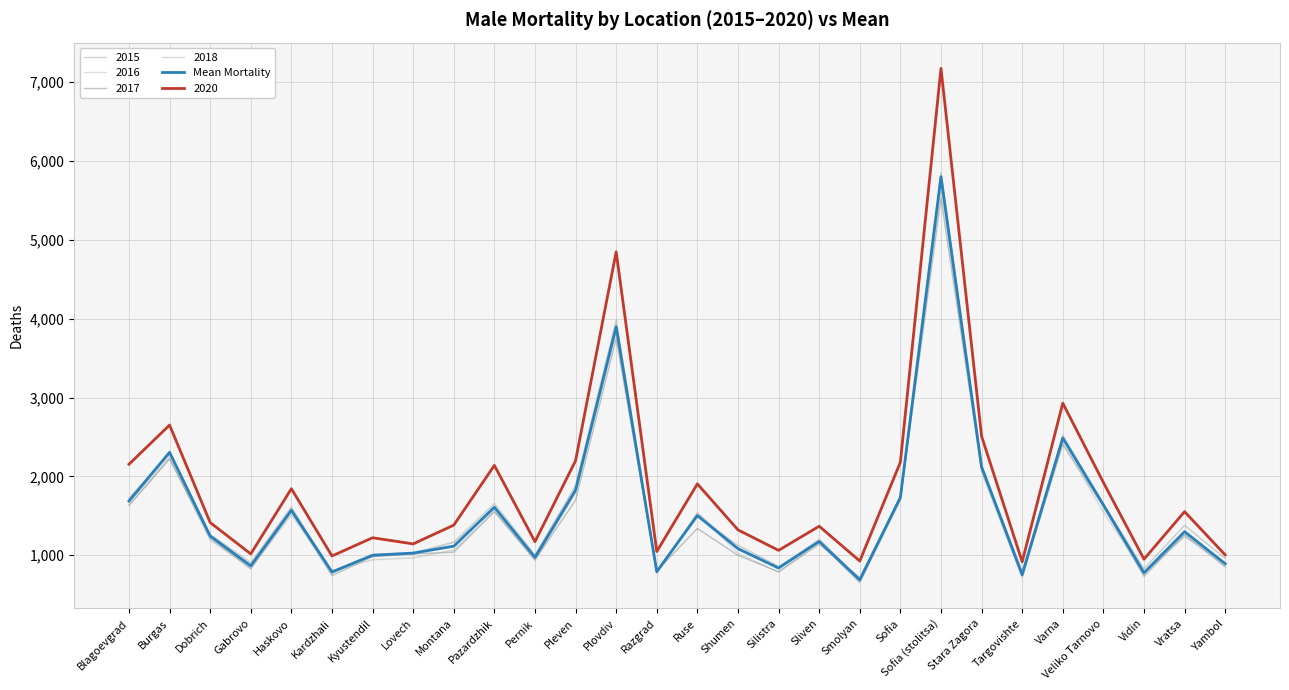

Does the chart display data point markers on the line(s)?

No